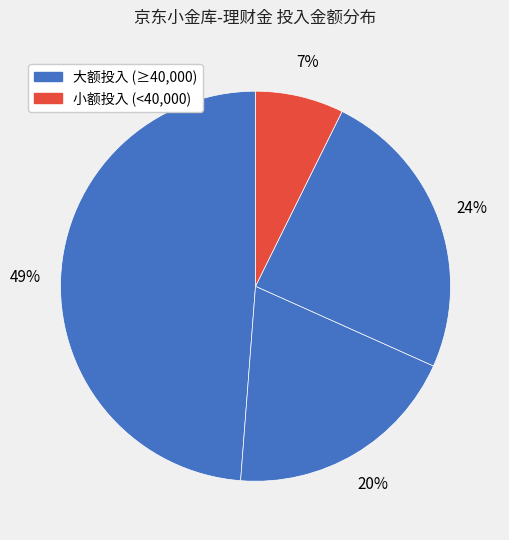

Count the number of slices in the pie.

4